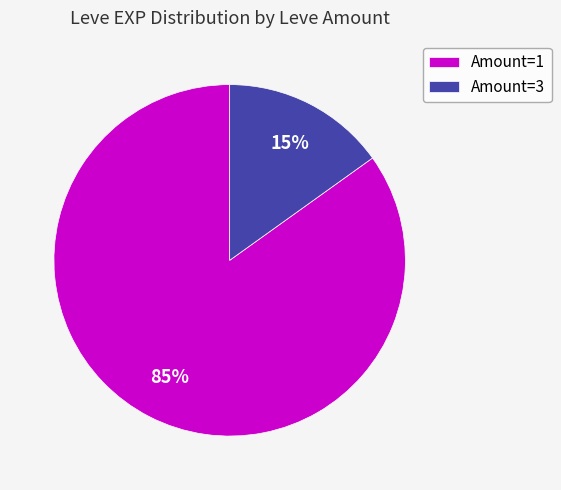

Between Amount=3 and Amount=1, which is larger?

Amount=1